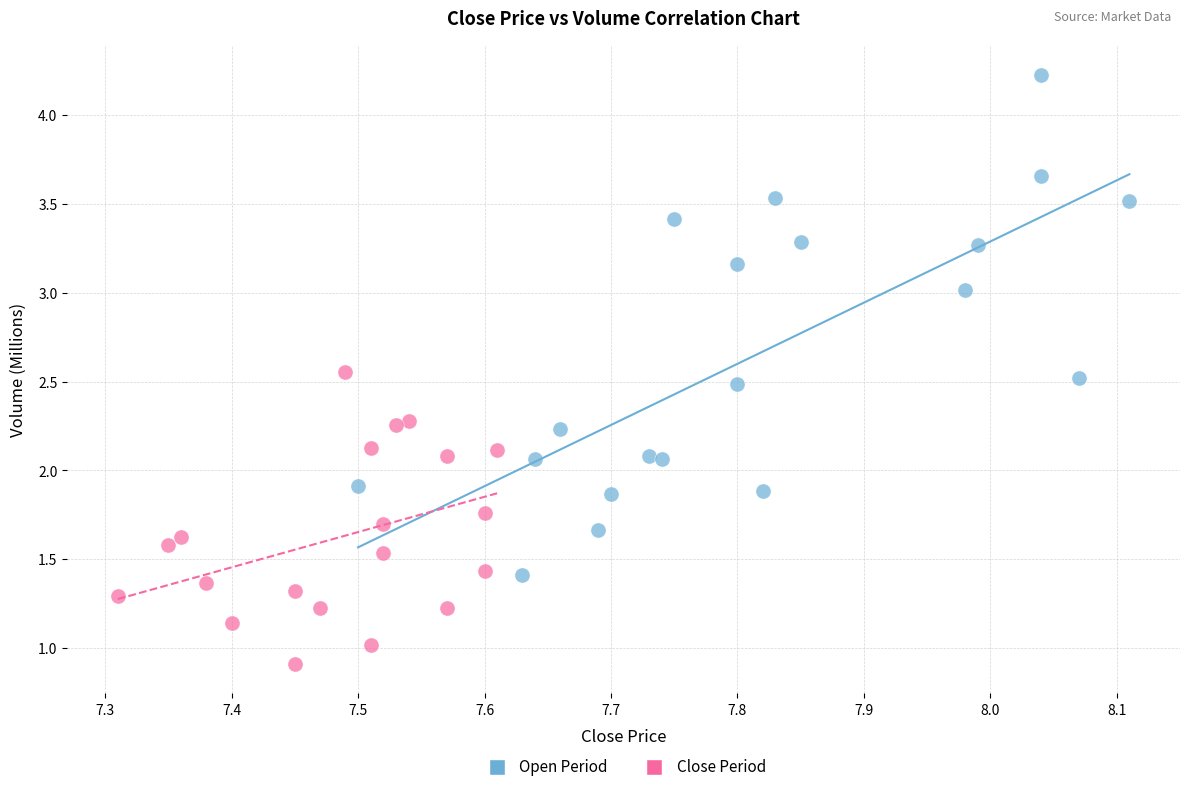

Which series reaches the maximum Y coordinate?

Open Period